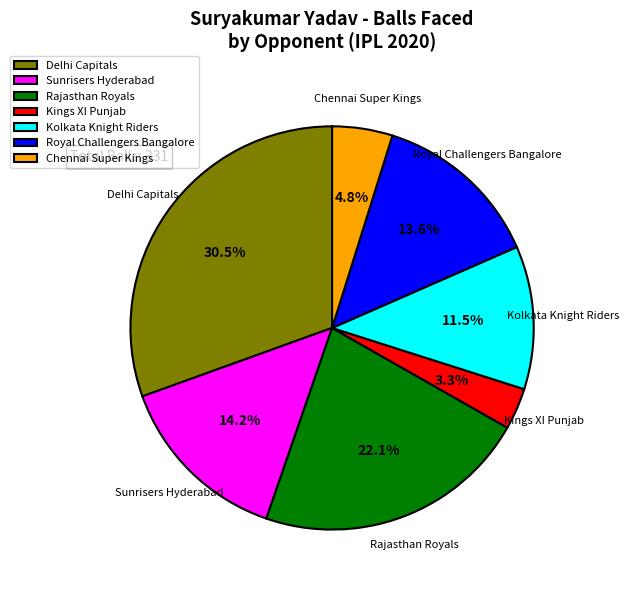

Is it true that Delhi Capitals is 18% of the pie?

False